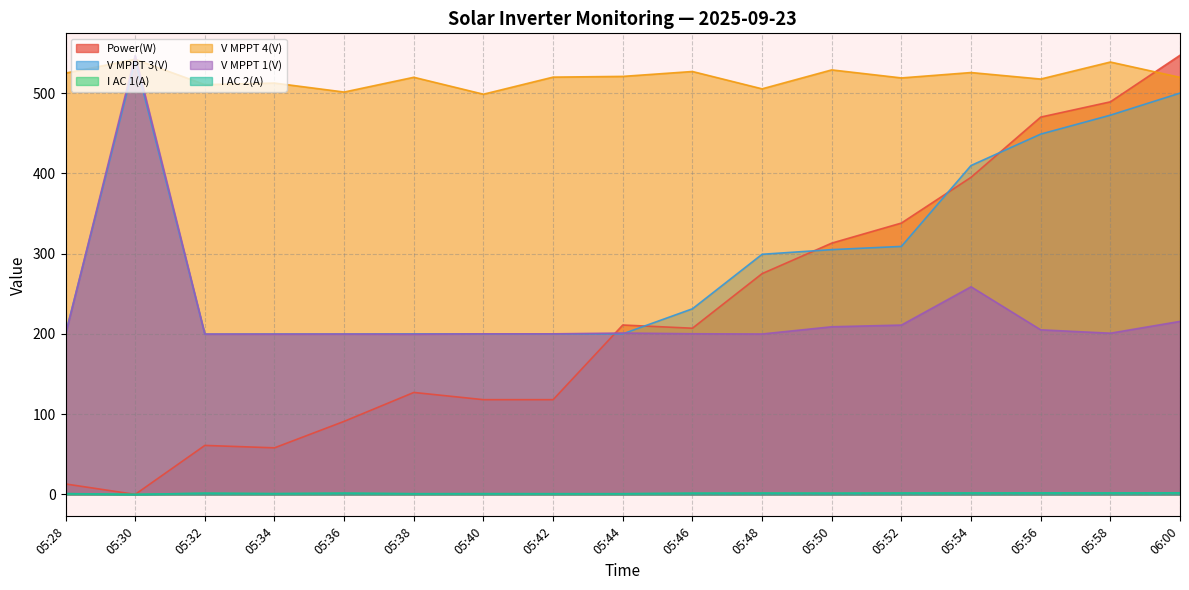

What is the maximum value for Power(W)?

547.0